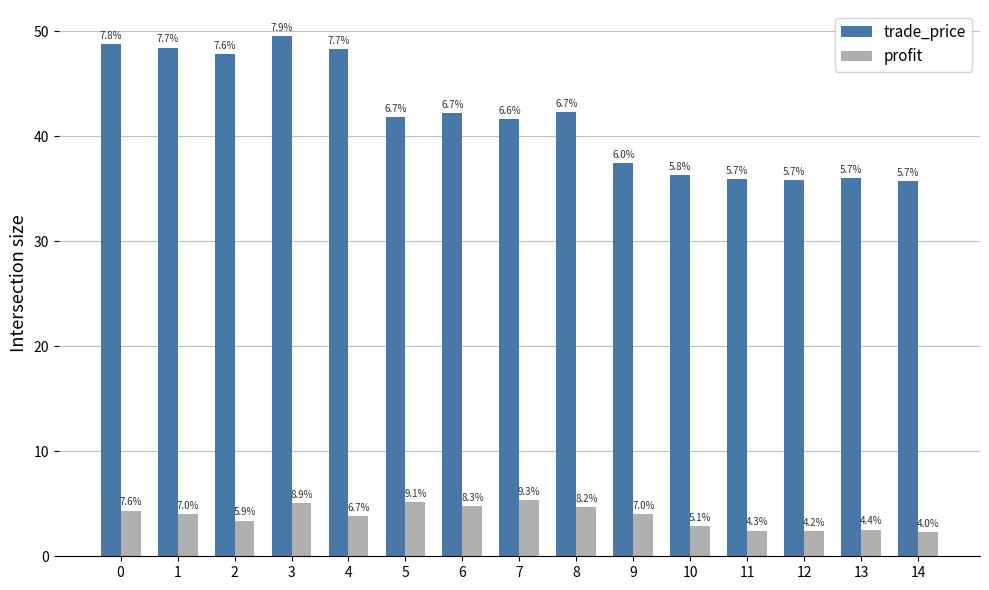

What are all the series names shown in the legend?

trade_price, profit